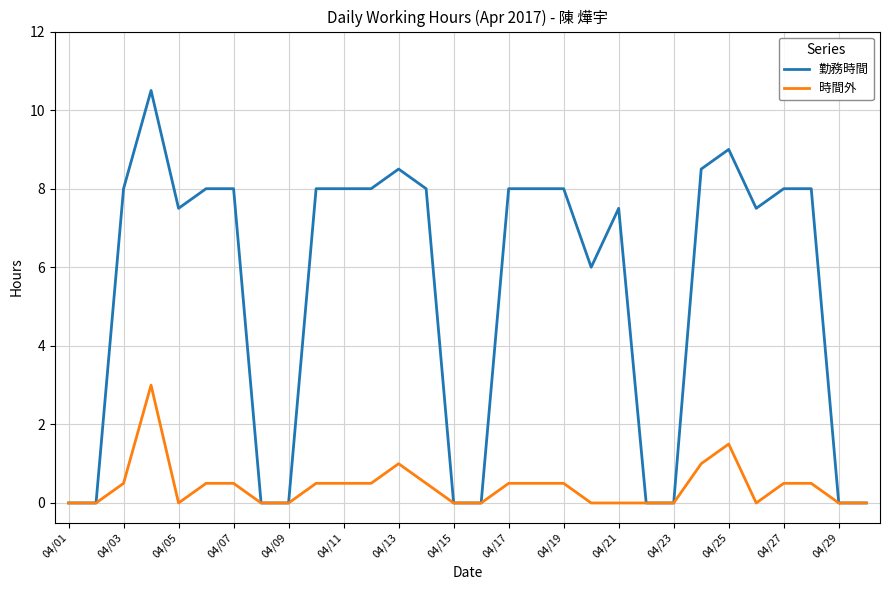

Which series has the widest spread of values?

勤務時間